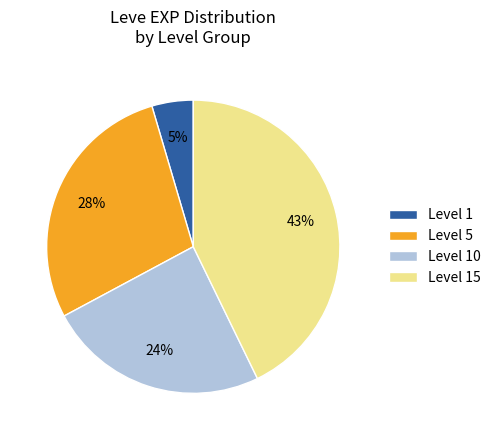

The Level 10 slice represents 16% of the pie. True or false?

False